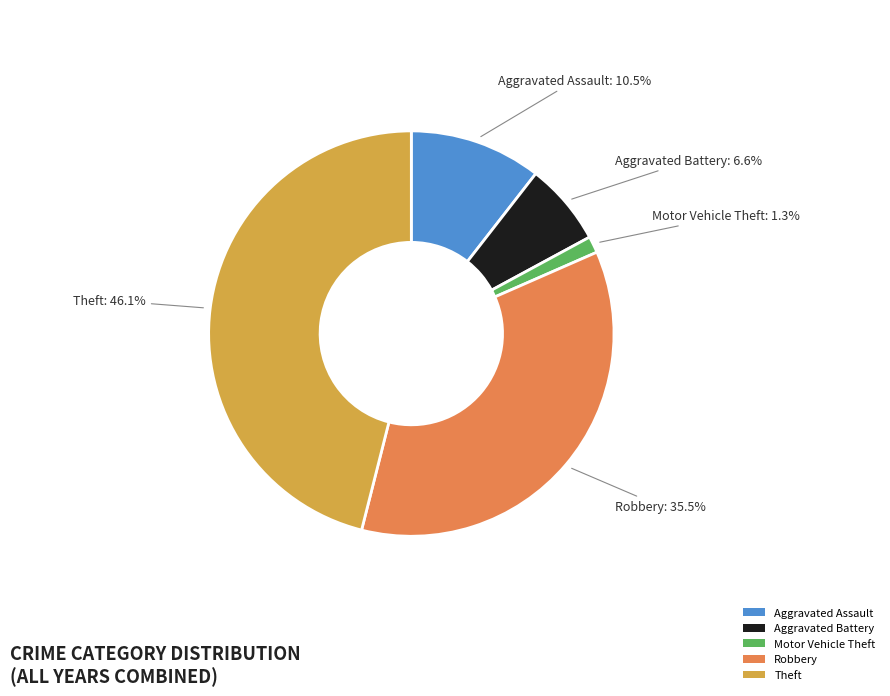

Count the number of slices in the pie.

5